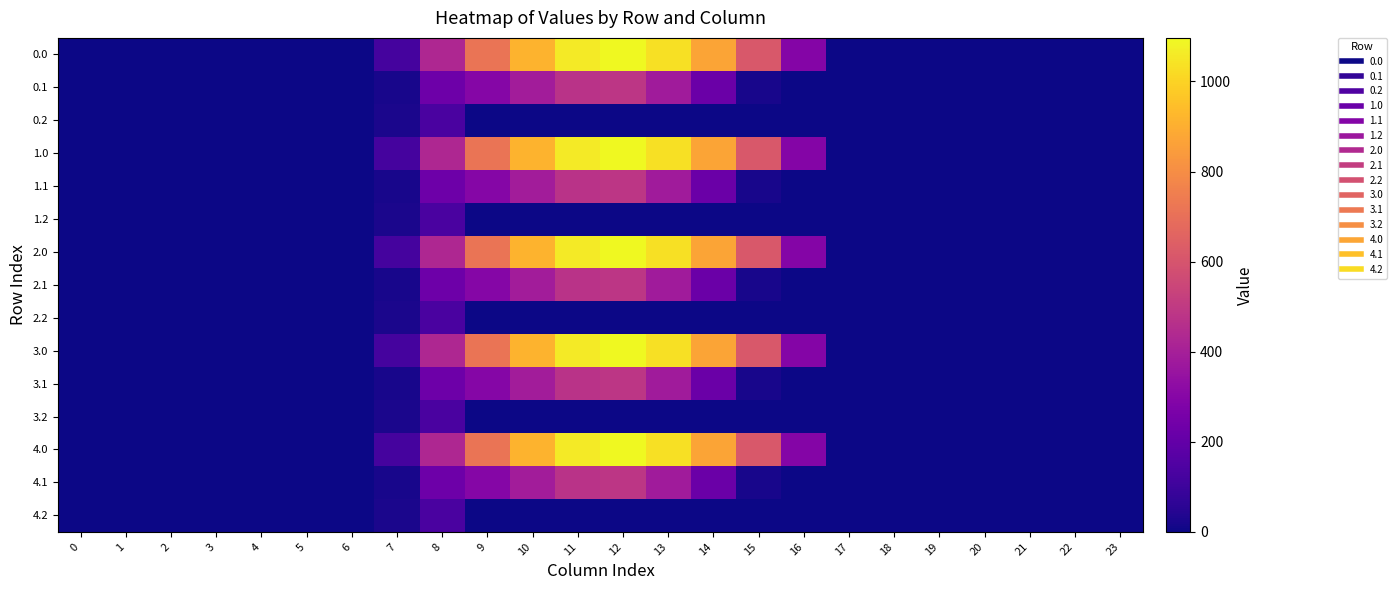

At which category is the sum across all series the highest?

12